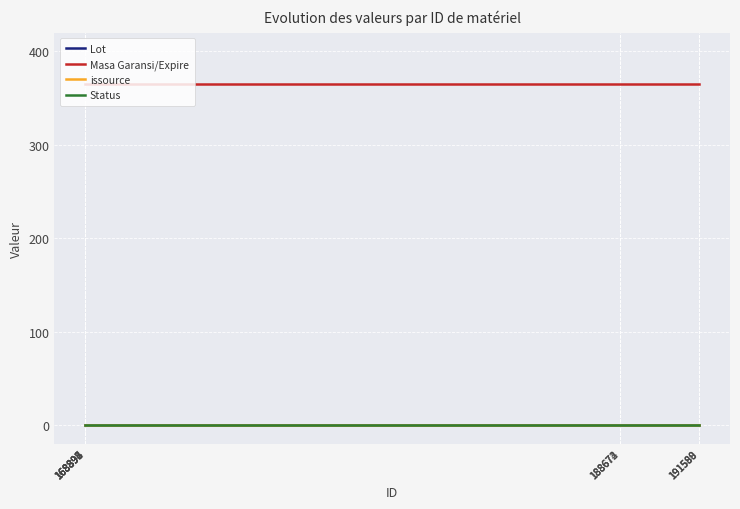

List the labels in order of issource value, largest first.

168892, 168893, 168894, 168896, 168897, 168898, 188672, 188673, 188674, 191588, 191589, 191590